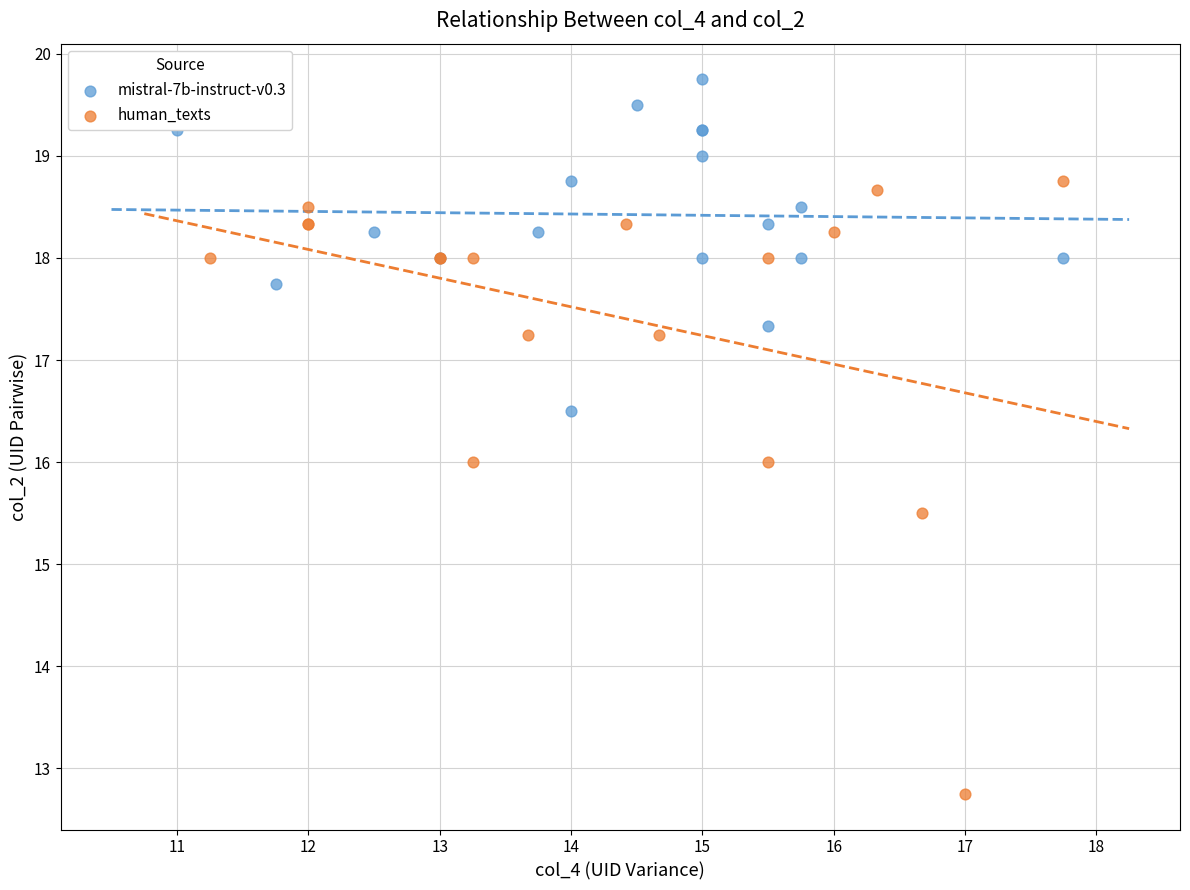

Which series reaches the minimum Y coordinate?

human_texts